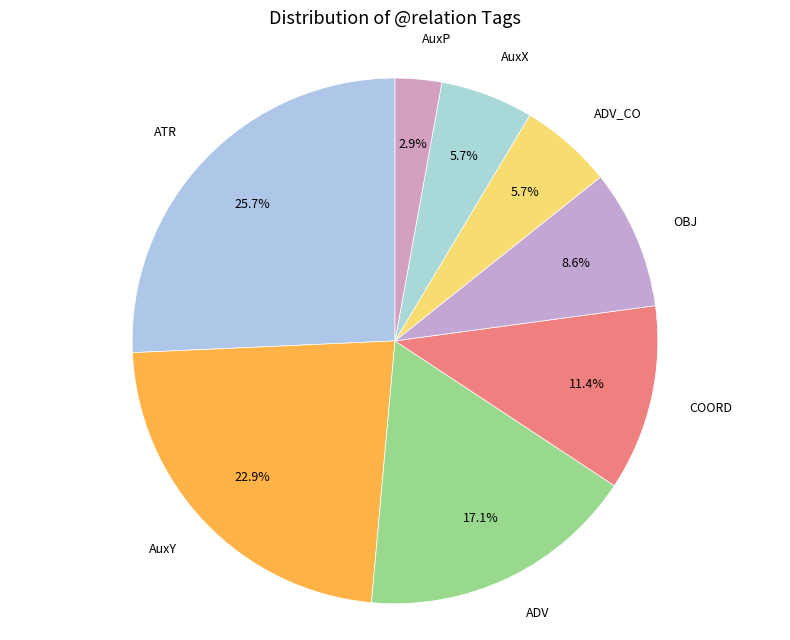

Count the number of slices in the pie.

8